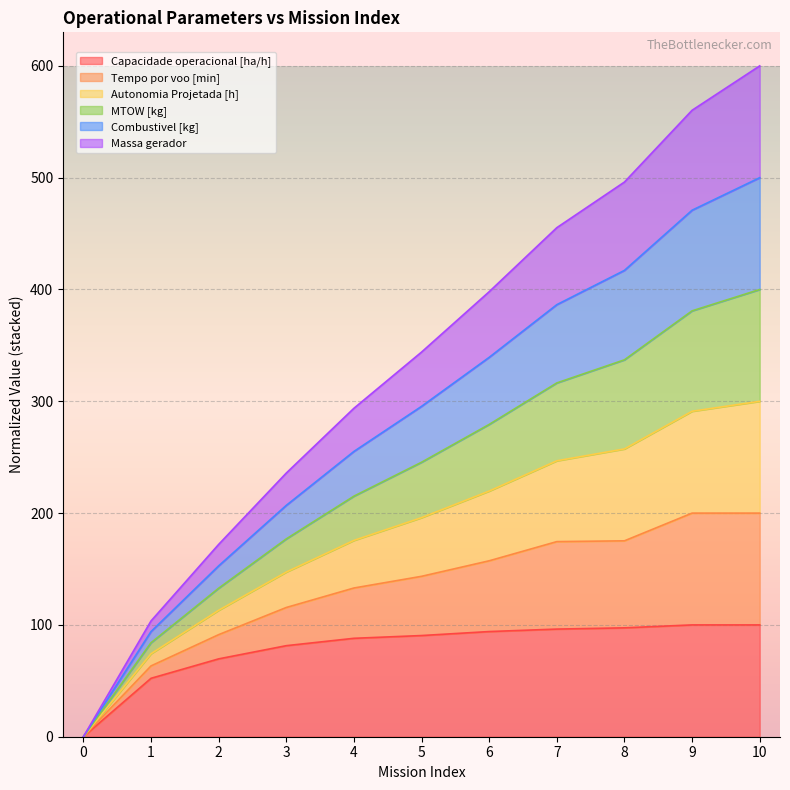

The value of Capacidade operacional [ha/h] at 10 is 44.9. True or false?

False